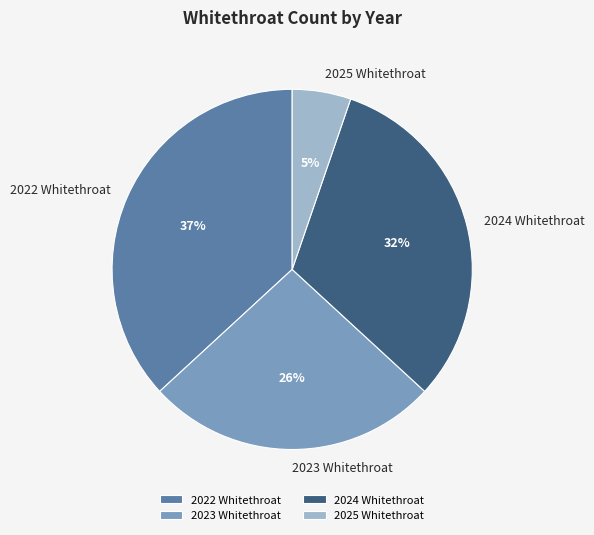

To the nearest percent, what is the average slice percentage?

25%